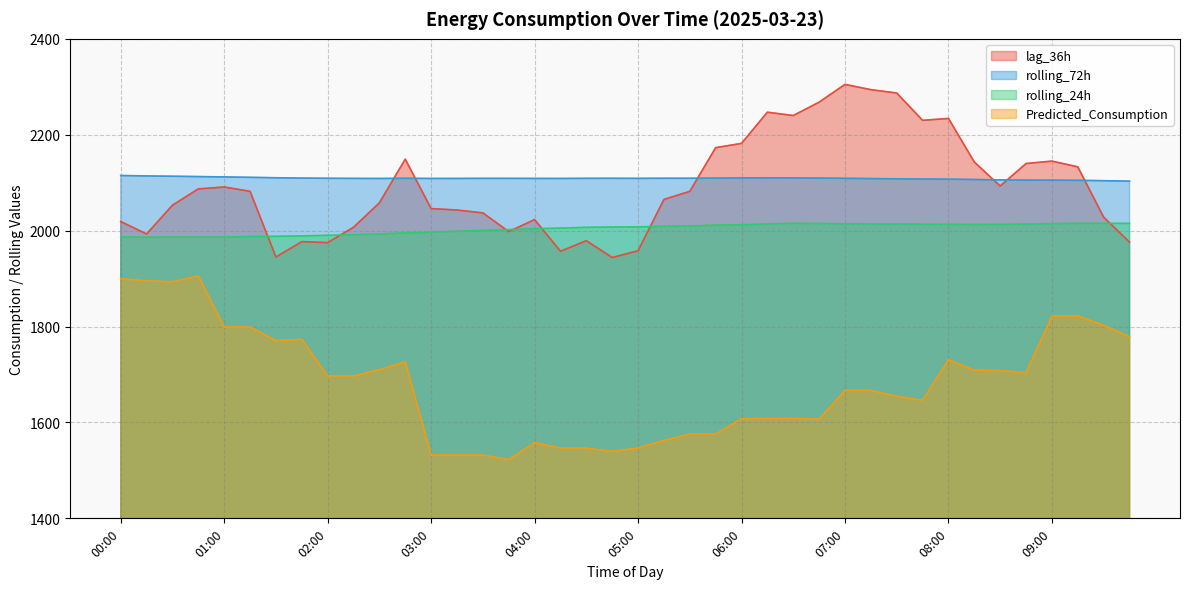

Reading left to right, transcribe all the data shown in this chart.

lag_36h: 00:00=2019.0	00:15=1993.0	00:30=2053.0	00:45=2087.0	01:00=2091.0	01:15=2082.0	01:30=1945.0	01:45=1977.0	02:00=1975.0	02:15=2007.0	02:30=2058.0	02:45=2149.0	03:00=2046.0	03:15=2043.0	03:30=2037.0	03:45=1998.0	04:00=2023.0	04:15=1957.0	04:30=1979.0	04:45=1944.0	05:00=1958.0	05:15=2065.0	05:30=2082.0	05:45=2173.0	06:00=2182.0	06:15=2247.0	06:30=2240.0	06:45=2268.0	07:00=2305.0	07:15=2294.0	07:30=2287.0	07:45=2230.0	08:00=2234.0	08:15=2143.0	08:30=2093.0	08:45=2140.0	09:00=2145.0	09:15=2133.0	09:30=2028.0	09:45=1976.0
rolling_72h: 00:00=2115.0	00:15=2114.1	00:30=2113.5	00:45=2112.7	01:00=2112.1	01:15=2111.2	01:30=2110.3	01:45=2109.6	02:00=2109.2	02:15=2108.9	02:30=2108.8	02:45=2109.1	03:00=2108.8	03:15=2108.8	03:30=2109.0	03:45=2109.0	04:00=2108.9	04:15=2108.8	04:30=2109.1	04:45=2109.1	05:00=2109.0	05:15=2109.2	05:30=2109.2	05:45=2109.5	06:00=2109.9	06:15=2110.0	06:30=2109.9	06:45=2109.6	07:00=2109.1	07:15=2108.6	07:30=2108.1	07:45=2107.6	08:00=2107.3	08:15=2106.6	08:30=2105.8	08:45=2105.4	09:00=2105.2	09:15=2104.9	09:30=2104.1	09:45=2103.3
rolling_24h: 00:00=1986.9	00:15=1986.1	00:30=1986.7	00:45=1986.7	01:00=1986.5	01:15=1987.7	01:30=1988.1	01:45=1989.0	02:00=1990.2	02:15=1991.4	02:30=1992.9	02:45=1995.2	03:00=1996.6	03:15=1998.7	03:30=2000.5	03:45=2002.1	04:00=2004.0	04:15=2005.2	04:30=2006.9	04:45=2007.5	05:00=2008.0	05:15=2009.0	05:30=2009.8	05:45=2011.3	06:00=2012.2	06:15=2014.0	06:30=2015.2	06:45=2014.8	07:00=2014.3	07:15=2013.8	07:30=2014.0	07:45=2013.3	08:00=2013.1	08:15=2012.9	08:30=2013.1	08:45=2013.6	09:00=2014.6	09:15=2015.2	09:30=2015.2	09:45=2015.1
Predicted_Consumption: 00:00=1899.8	00:15=1895.4	00:30=1893.3	00:45=1905.5	01:00=1798.9	01:15=1798.9	01:30=1770.6	01:45=1773.4	02:00=1696.7	02:15=1696.7	02:30=1710.1	02:45=1726.3	03:00=1532.0	03:15=1532.0	03:30=1532.0	03:45=1522.5	04:00=1557.9	04:15=1546.5	04:30=1546.5	04:45=1539.6	05:00=1546.8	05:15=1562.4	05:30=1575.7	05:45=1575.7	06:00=1607.9	06:15=1608.3	06:30=1608.6	06:45=1606.8	07:00=1666.9	07:15=1666.9	07:30=1654.6	07:45=1646.3	08:00=1730.8	08:15=1708.9	08:30=1708.1	08:45=1703.6	09:00=1822.2	09:15=1822.2	09:30=1802.5	09:45=1778.7